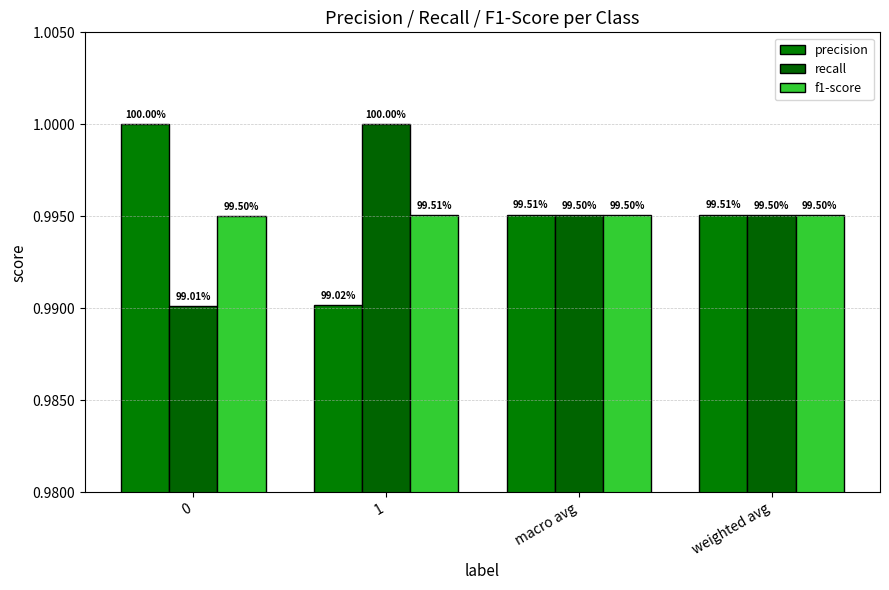

What is the maximum value for precision?

1.0